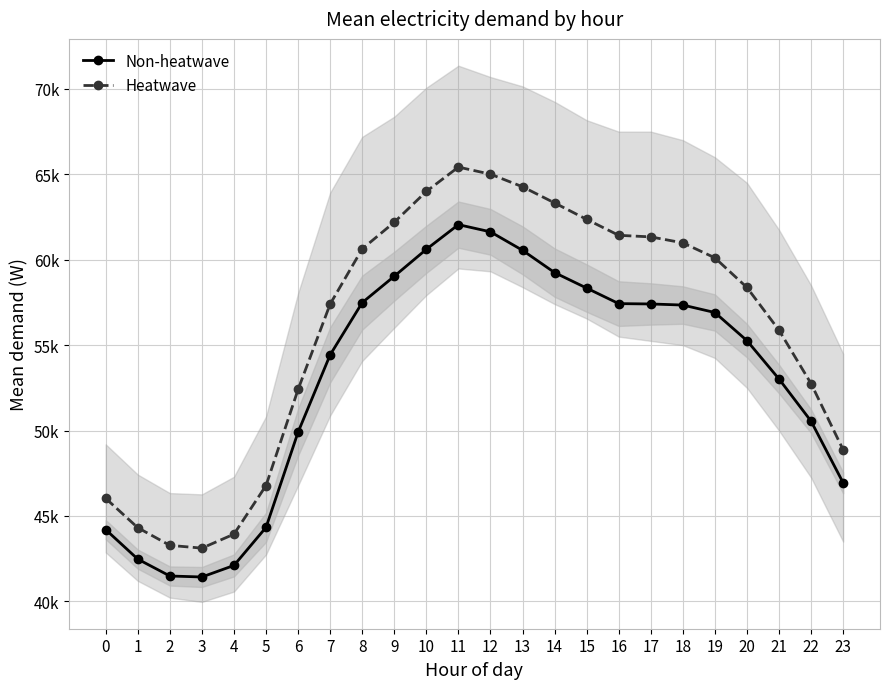

How many lines are shown in the chart?

2